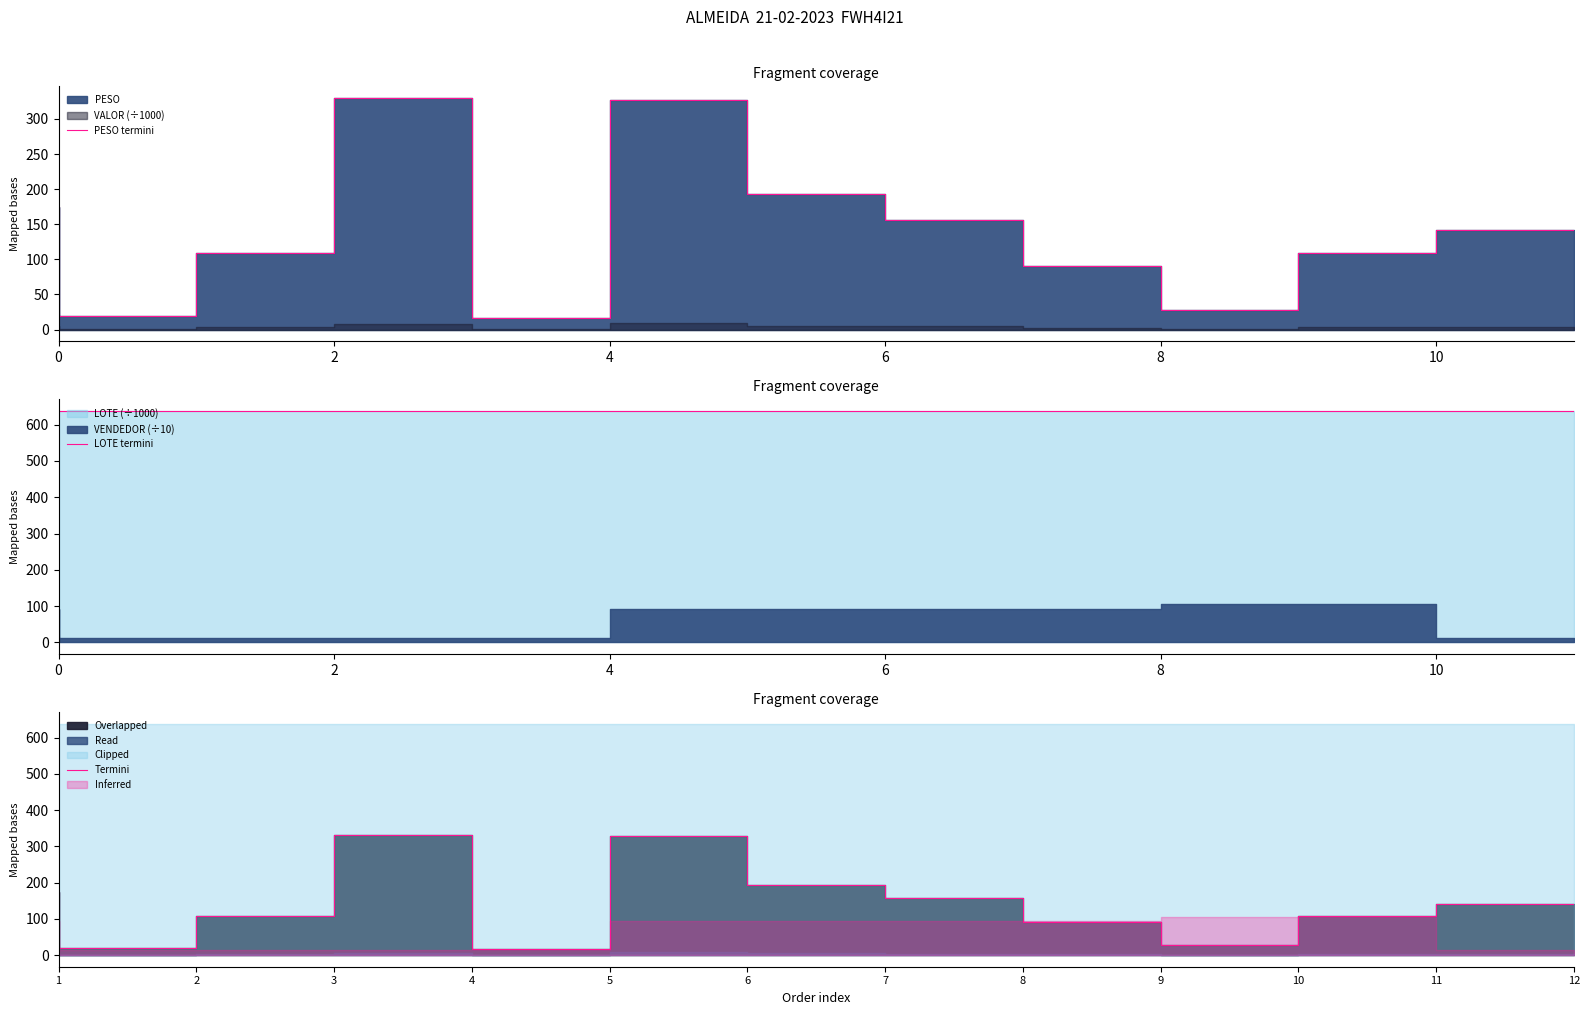

What is the sum of all Termini values?

1697.4